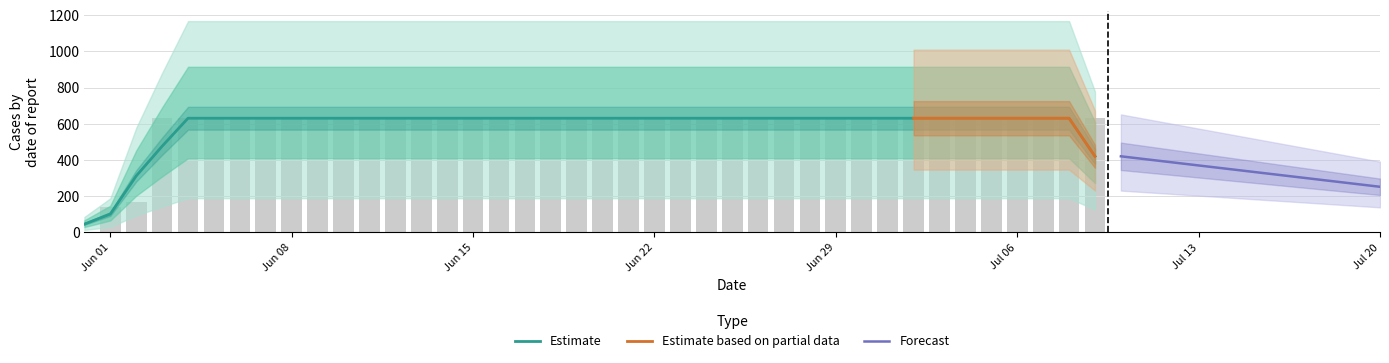

List the labels in order of value, largest first.

2020-06-03, 2020-06-04, 2020-06-05, 2020-06-06, 2020-06-07, 2020-06-08, 2020-06-09, 2020-06-10, 2020-06-11, 2020-06-12, 2020-06-13, 2020-06-14, 2020-06-15, 2020-06-16, 2020-06-17, 2020-06-18, 2020-06-19, 2020-06-20, 2020-06-21, 2020-06-22, 2020-06-23, 2020-06-24, 2020-06-25, 2020-06-26, 2020-06-27, 2020-06-28, 2020-06-29, 2020-06-30, 2020-07-01, 2020-07-02, 2020-07-03, 2020-07-04, 2020-07-05, 2020-07-06, 2020-07-07, 2020-07-08, 2020-07-09, 2020-06-02, 2020-06-01, 2020-05-31